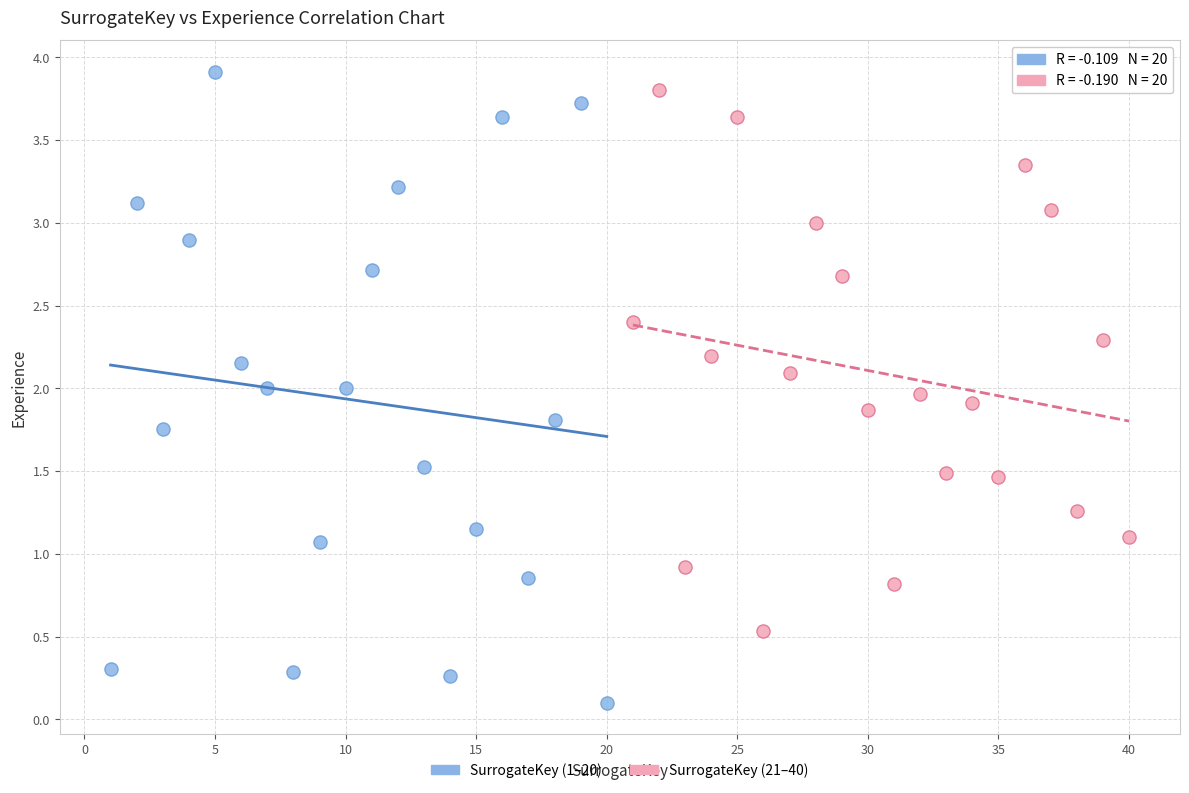

Which series reaches the maximum Y coordinate?

SurrogateKey (1–20)